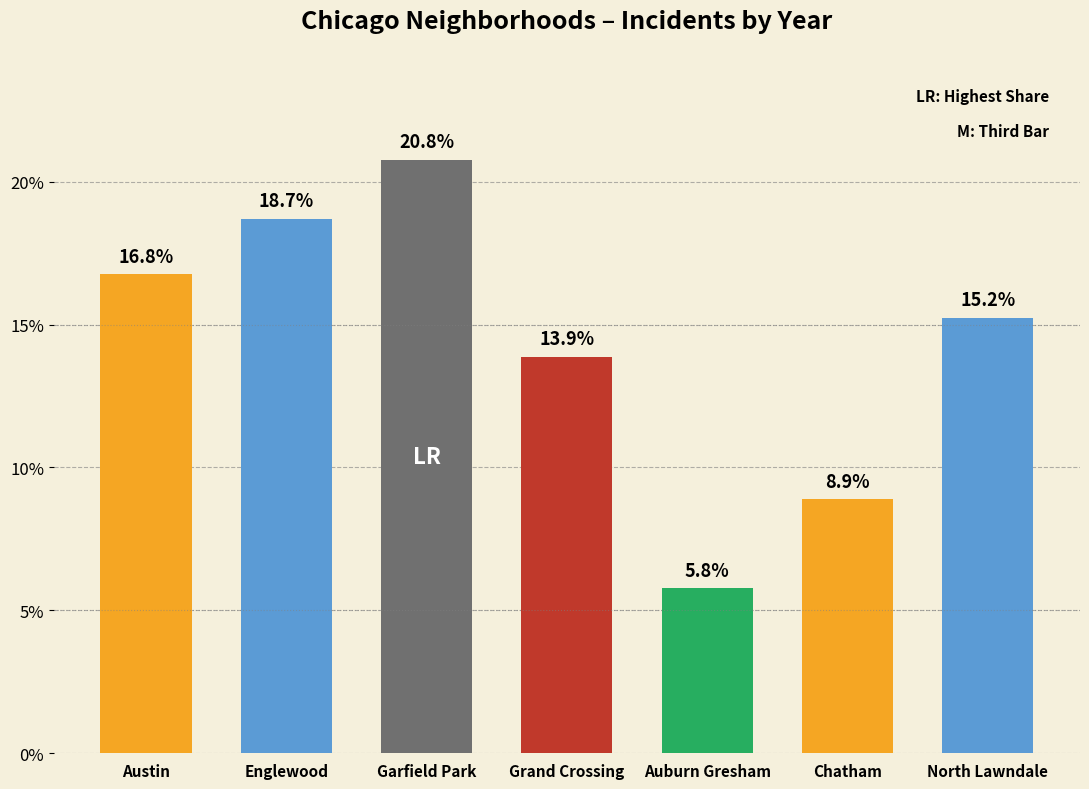

Rank the categories by value from lowest to highest.

Auburn Gresham, Chatham, Grand Crossing, North Lawndale, Austin, Englewood, Garfield Park